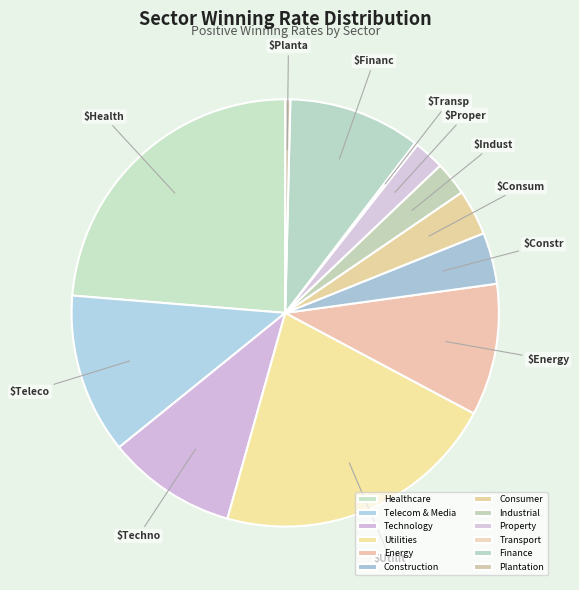

Do Utilities and Energy together represent more than half of the pie?

No